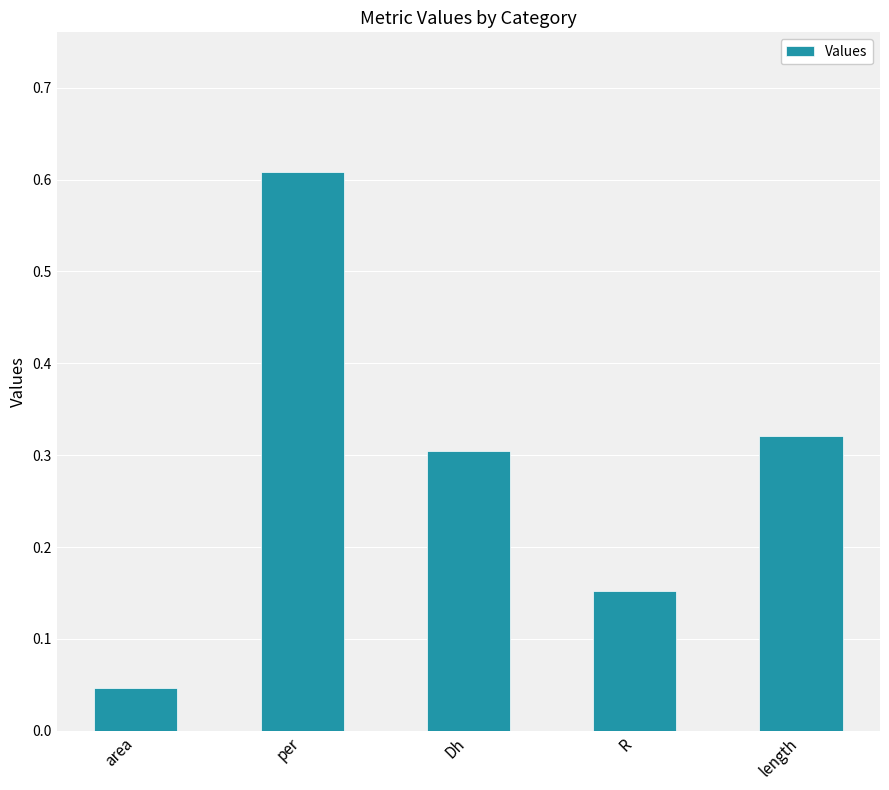

True or false: the data shows 0.1 at area.

False